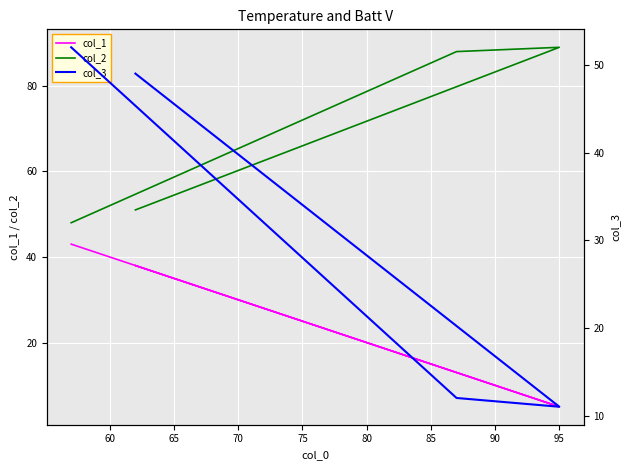

How many series are shown in this chart?

3